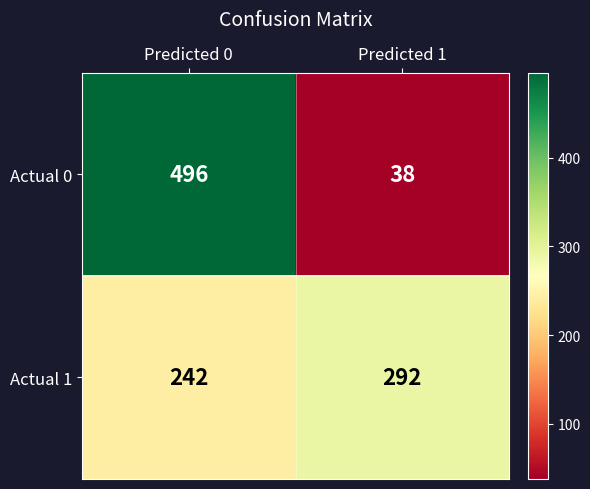

How many series are shown in this chart?

2